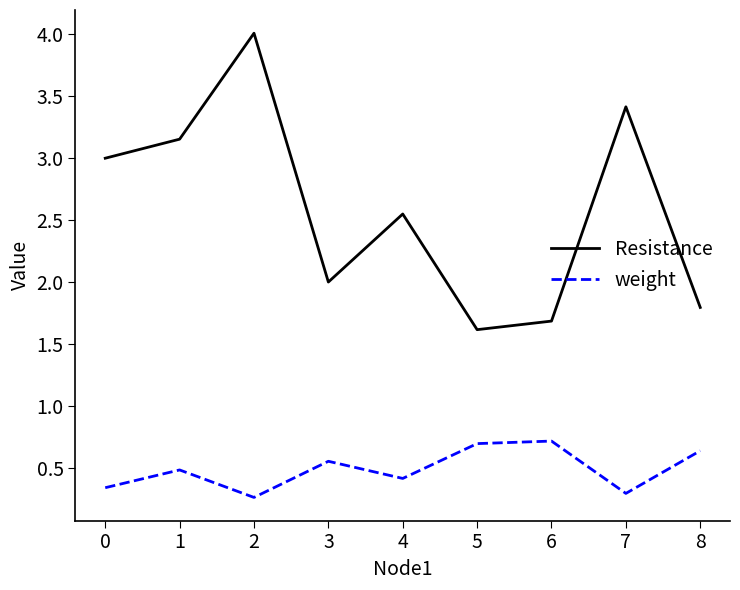

Rank the series by their average value, from lowest to highest.

weight, Resistance